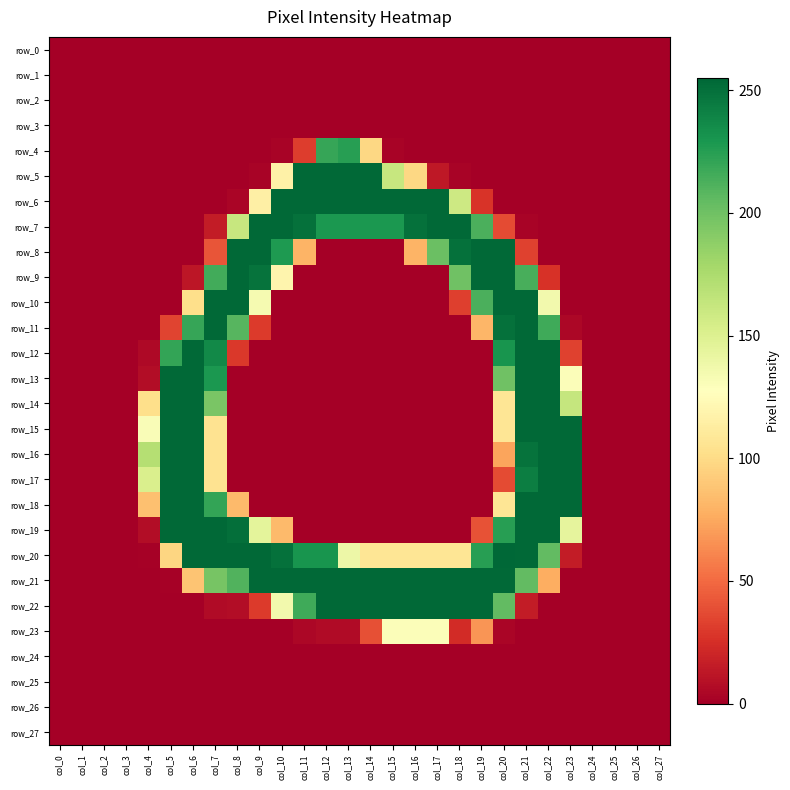

What is the total value across all series at col_11?

1575